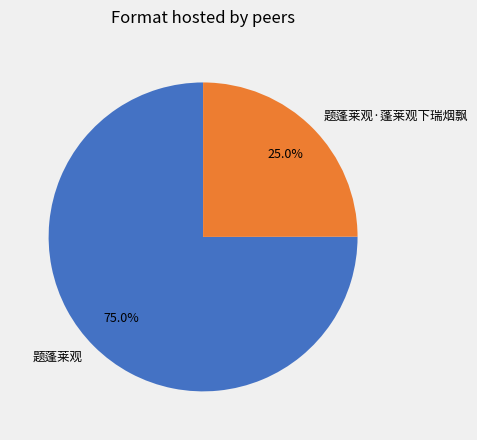

Is there a majority slice in this chart?

Yes